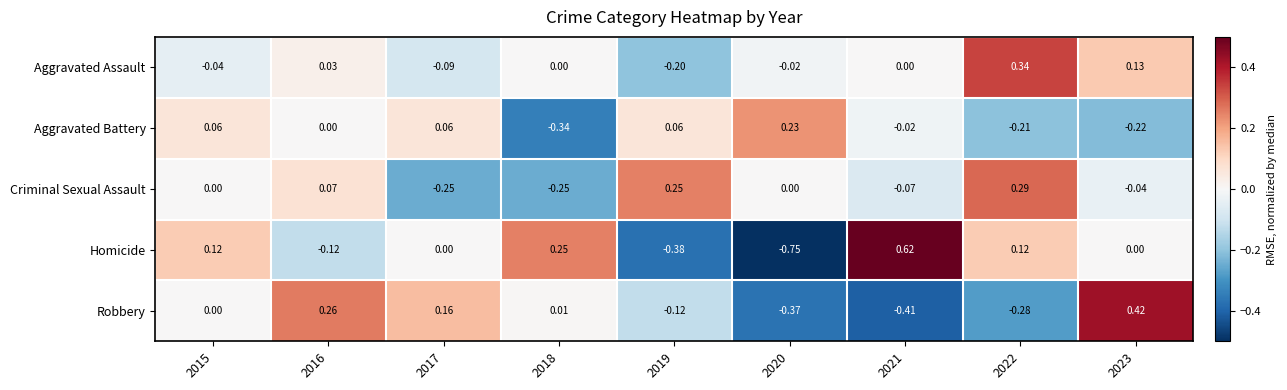

Is the value of Robbery at 2015 greater than the value of Homicide at 2020?

Yes